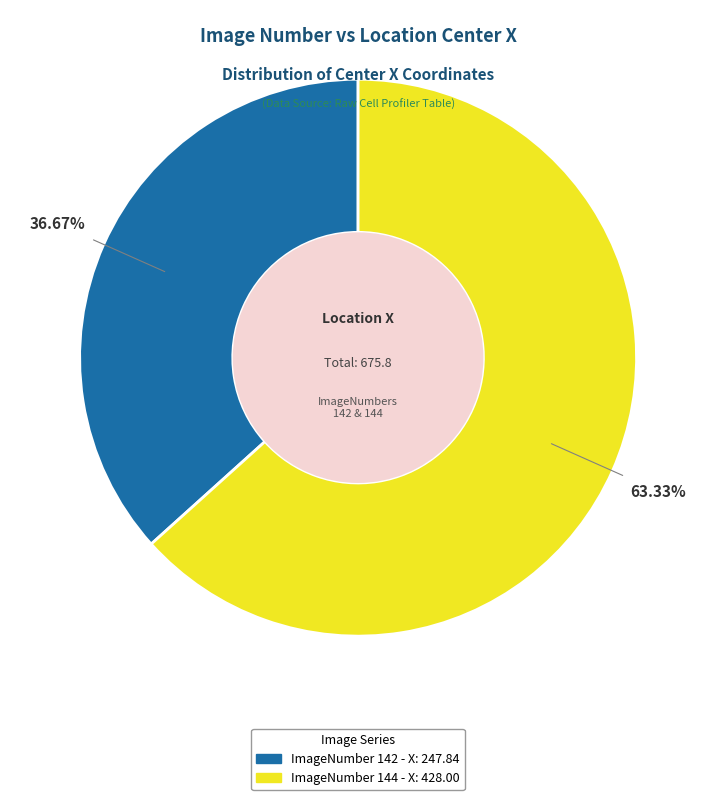

Does any single category account for the majority?

Yes